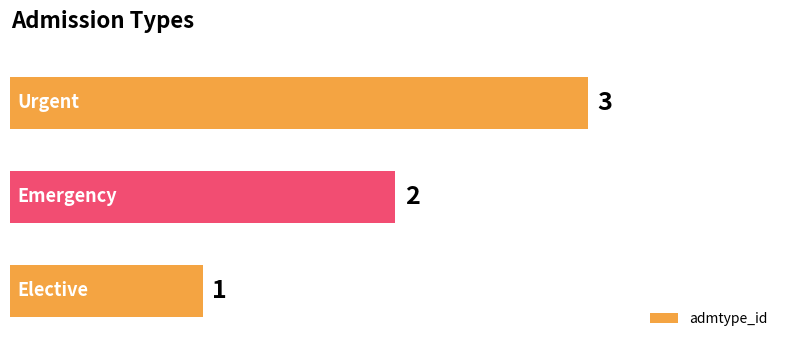

The value at Emergency is 2. True or false?

True